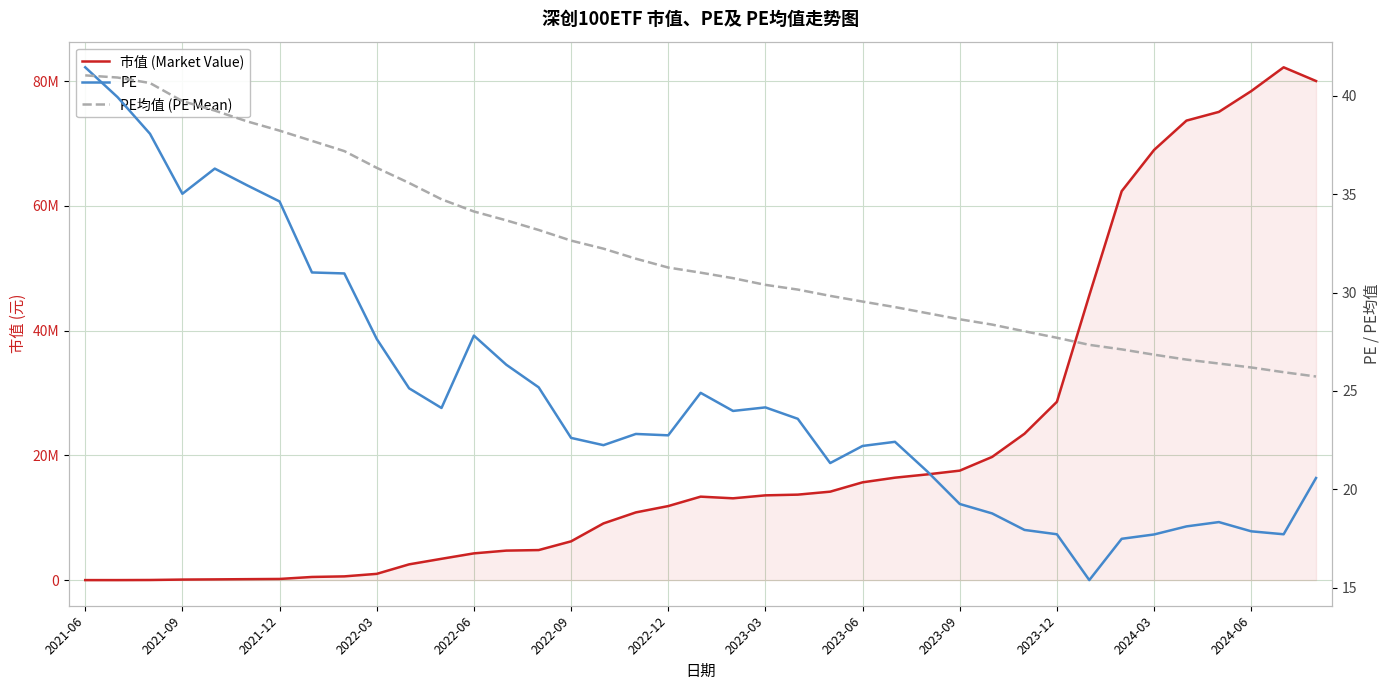

At which label does PE均值 (PE Mean) reach its peak?

2021-06